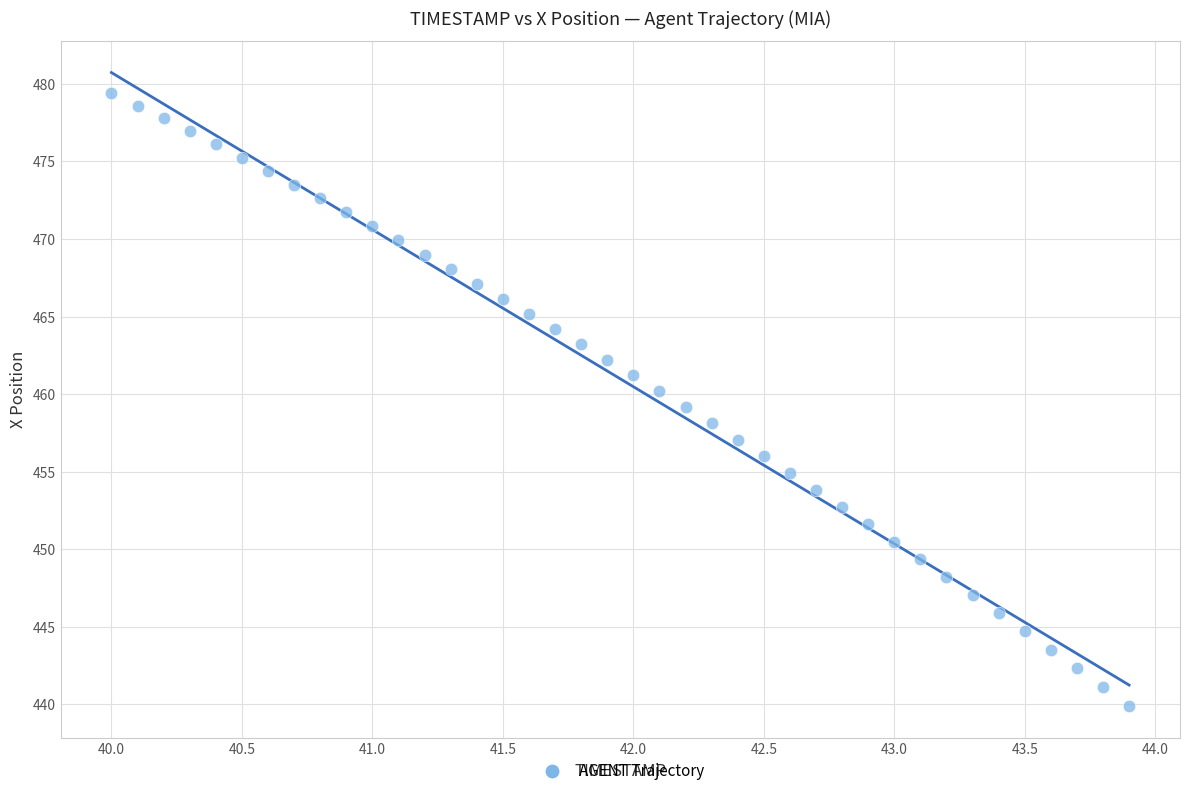

What is the range of X values (max minus min)?

3.9